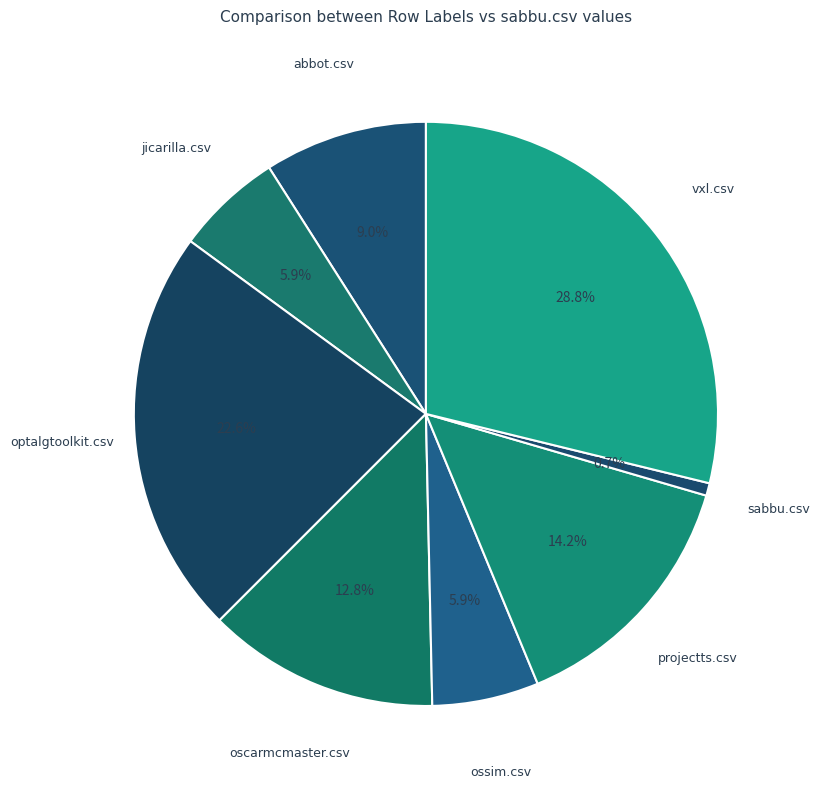

How many segments does this pie chart have?

8